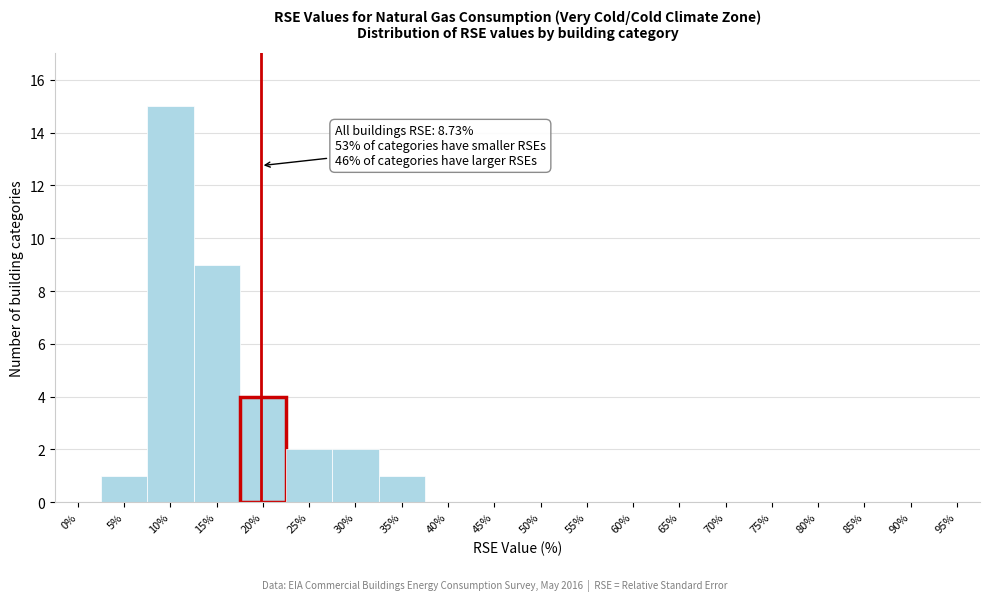

Reading left to right, extract all data points from this chart.

0%=0	5%=1	10%=15	15%=9	20%=4	25%=2	30%=2	35%=1	40%=0	45%=0	50%=0	55%=0	60%=0	65%=0	70%=0	75%=0	80%=0	85%=0	90%=0	95%=0